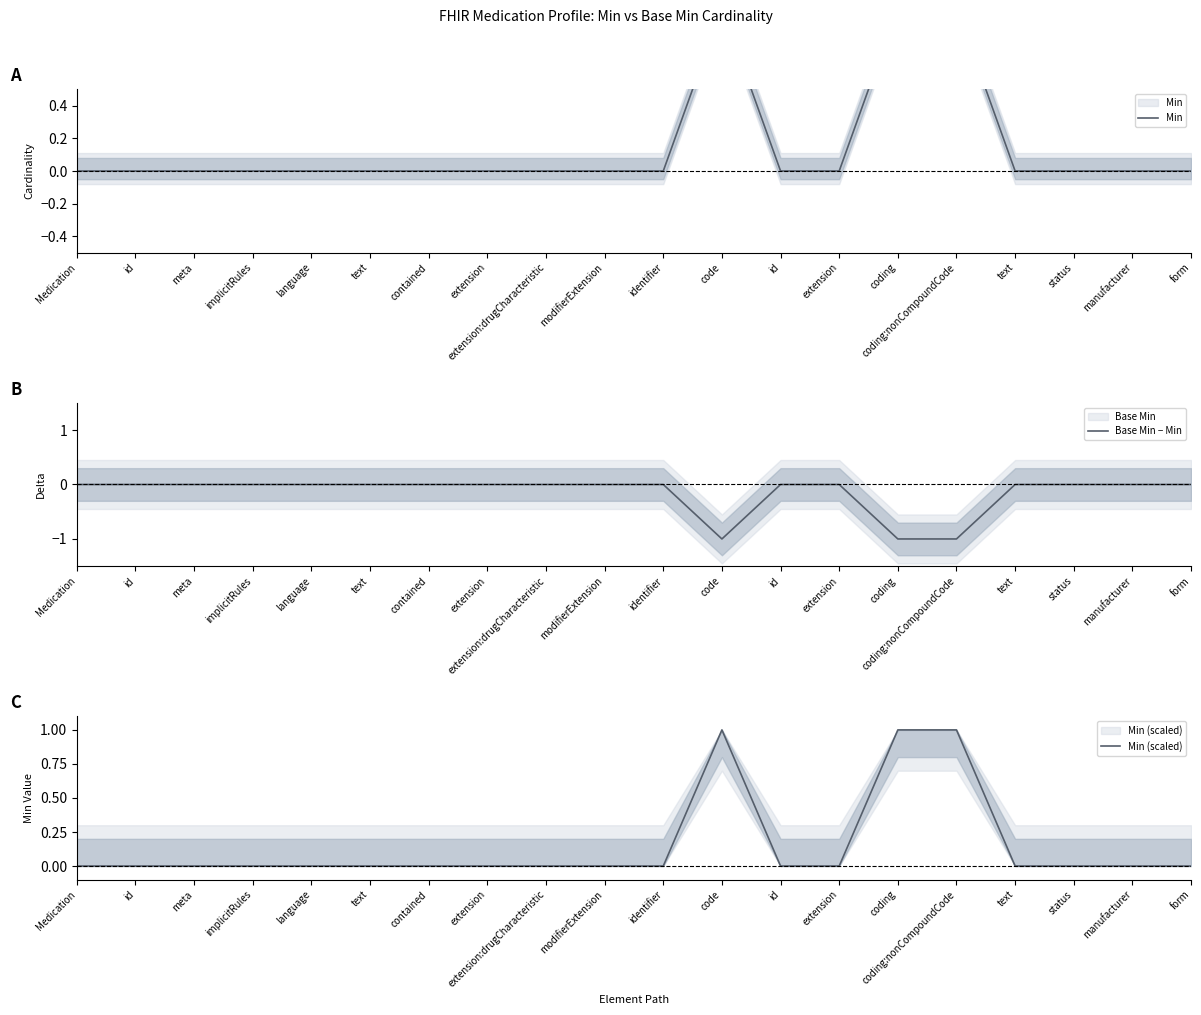

What is the label of the 9th point from the left?

extension:drugCharacteristic